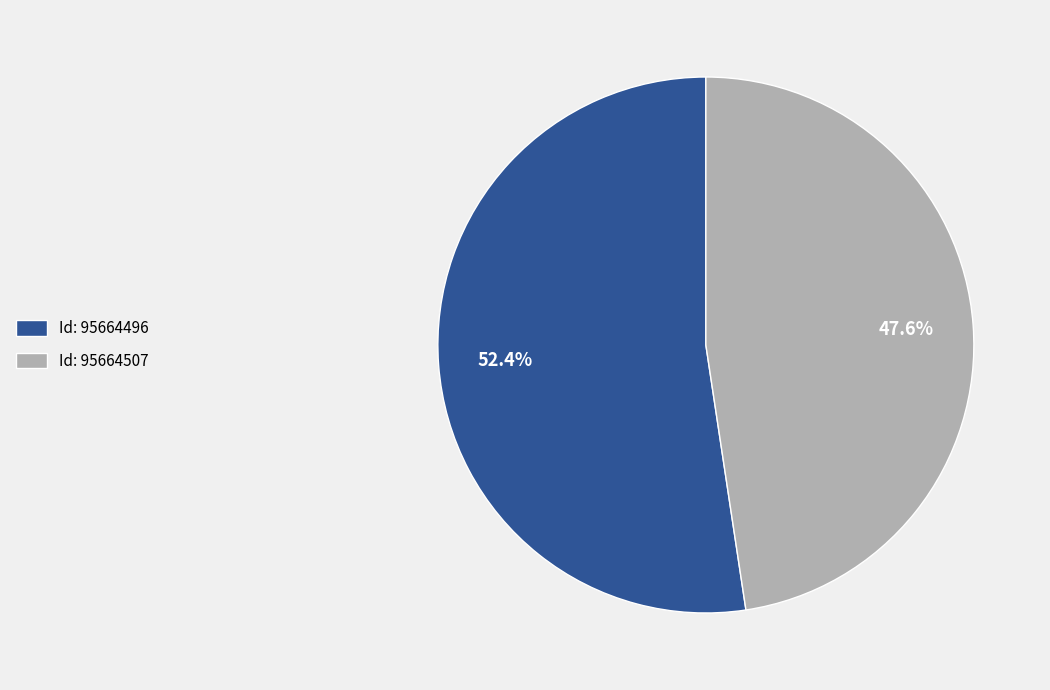

Which slice represents more than half of the pie?

Id: 95664496